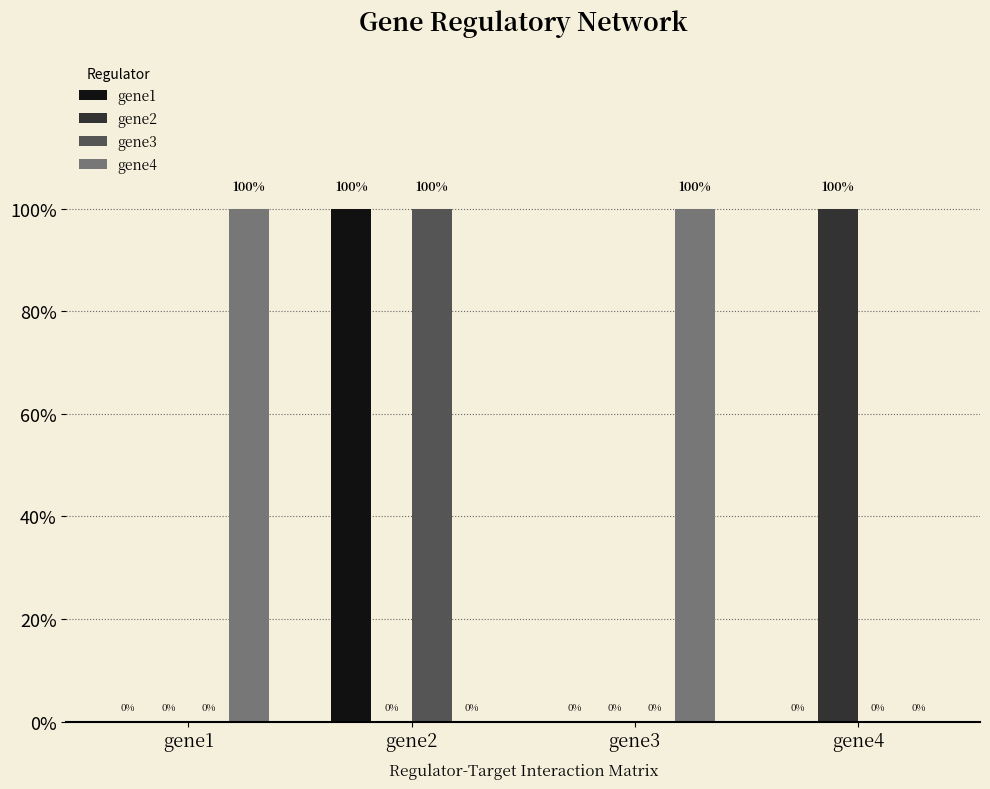

Reading right to left, transcribe all the data shown in this chart.

gene1: 0	0	1	0
gene2: 1	0	0	0
gene3: 0	0	1	0
gene4: 0	1	0	1